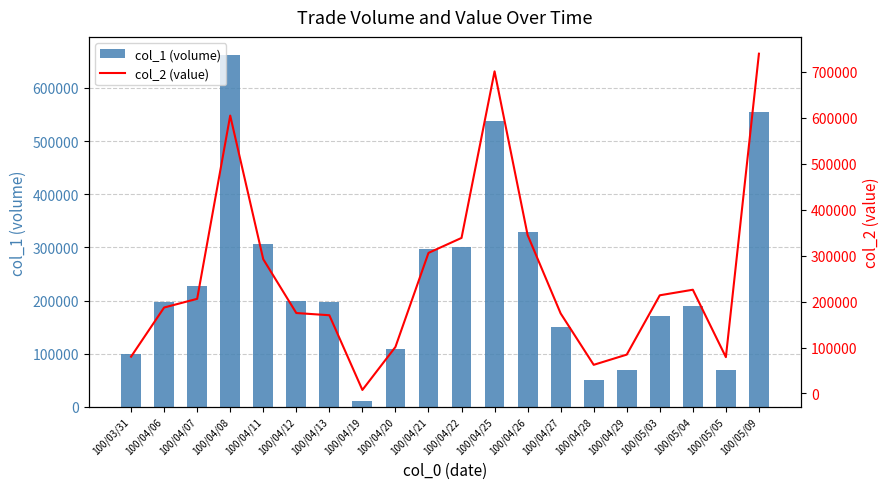

Are the bars horizontal?

No